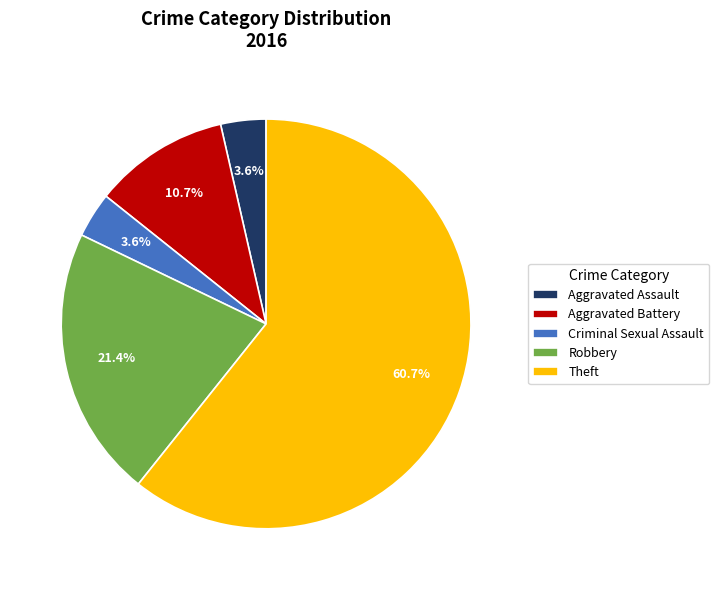

How much of the chart is everything except Aggravated Assault?

96.4%